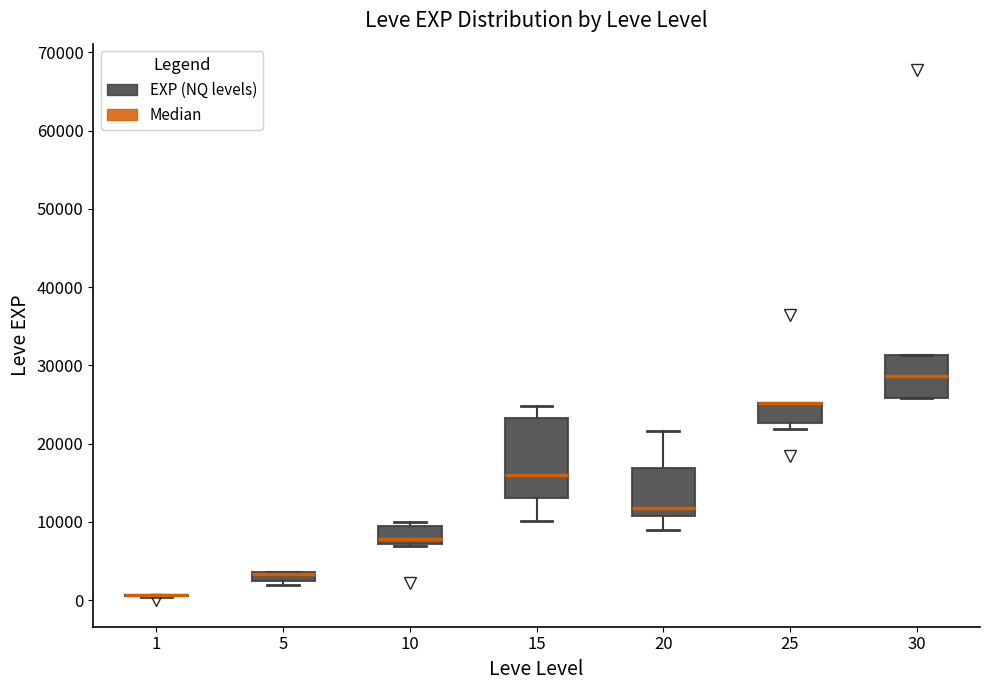

Where is the lower edge of the box at x = 25 on the y-axis? The values are not printed on the chart, so give them approximately, as read against the axis.

23000